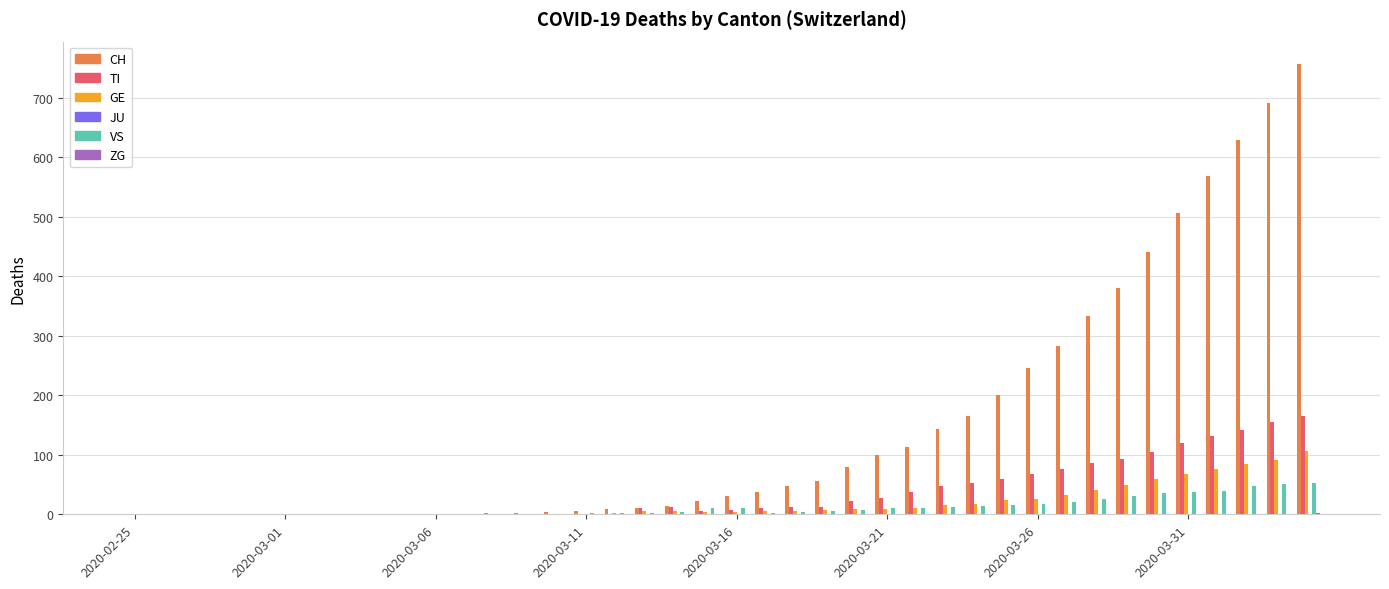

Which series has the largest range (max minus min)?

CH